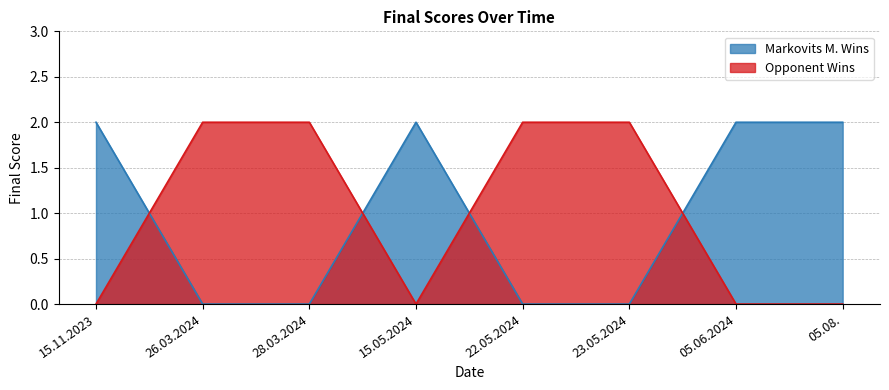

What is the difference between the Opponent Wins values at 15.05.2024 and 23.05.2024?

2